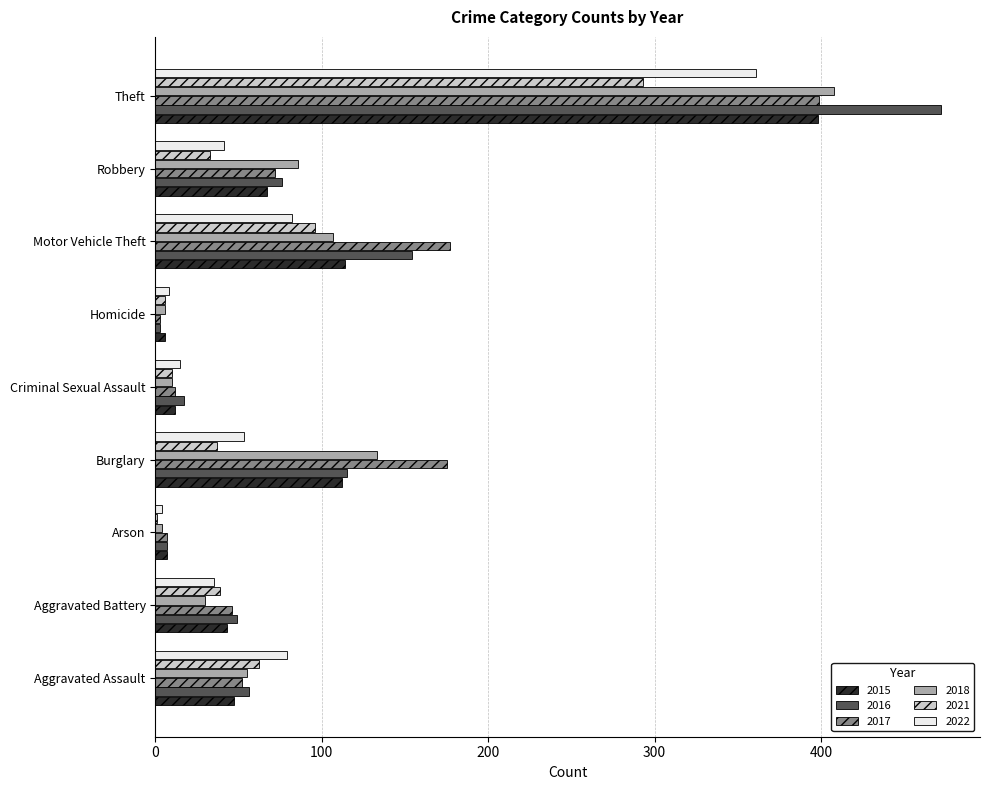

Which label corresponds to the largest value in the chart?

Theft